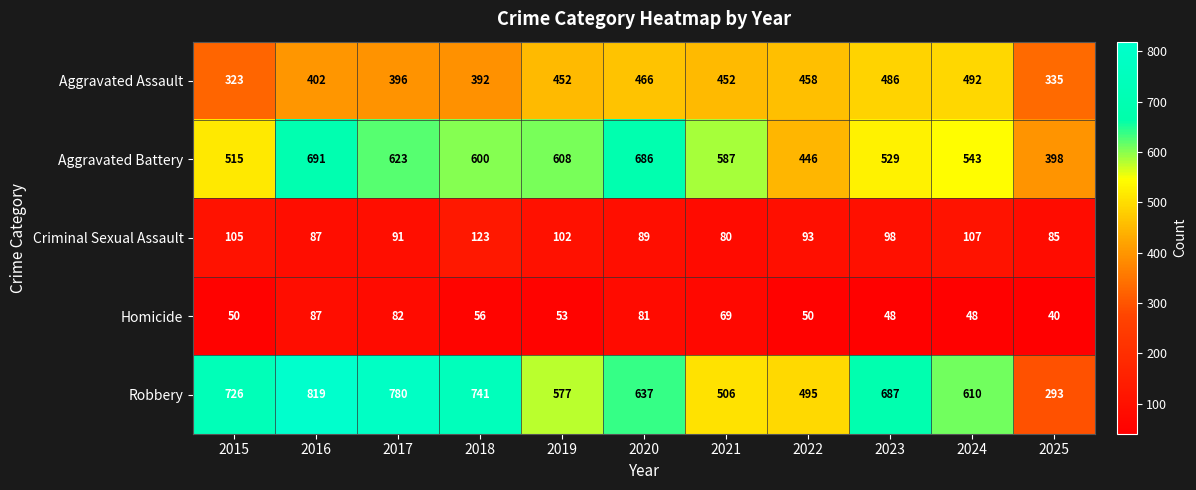

At which label is Aggravated Battery closest to 544?

2024